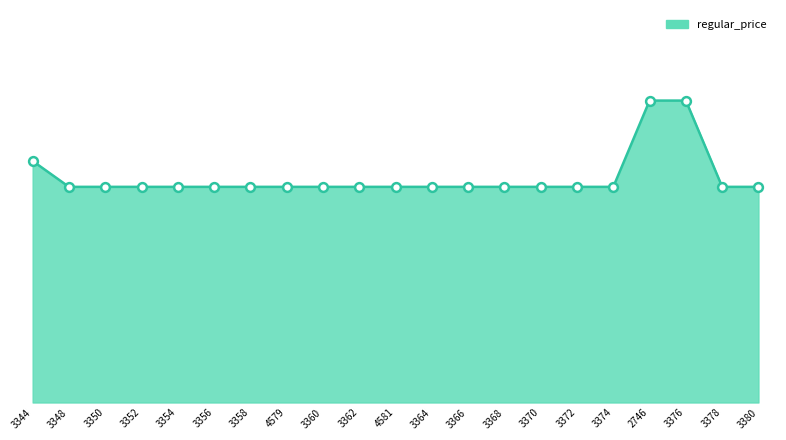

Does the chart have visible grid lines?

No